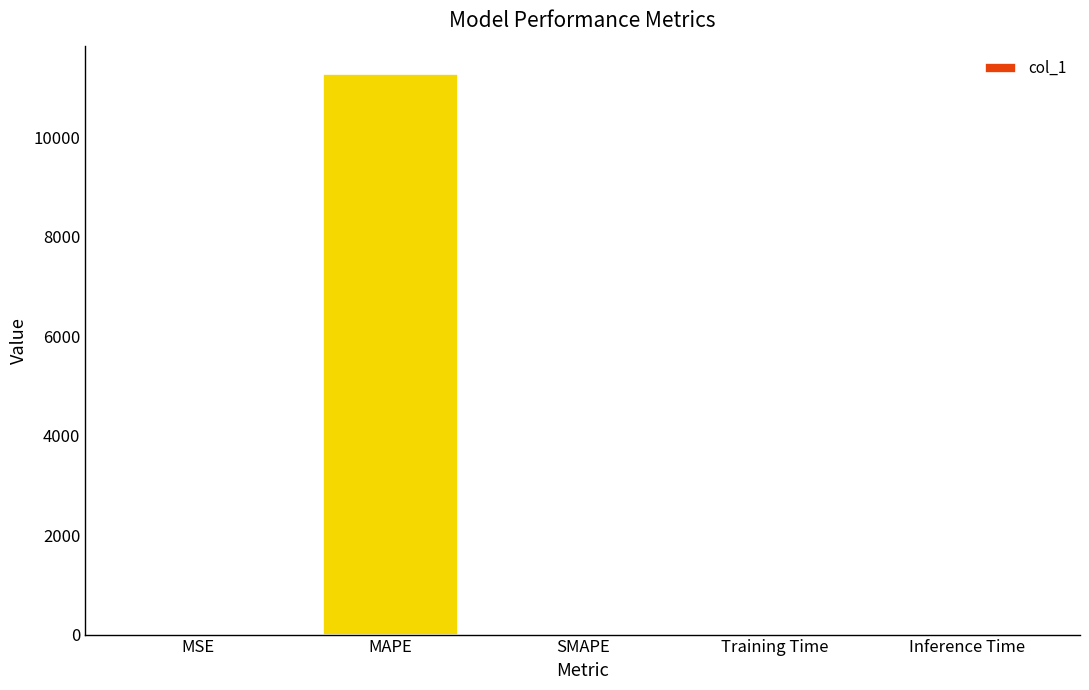

The value at MSE is 0.7. True or false?

True